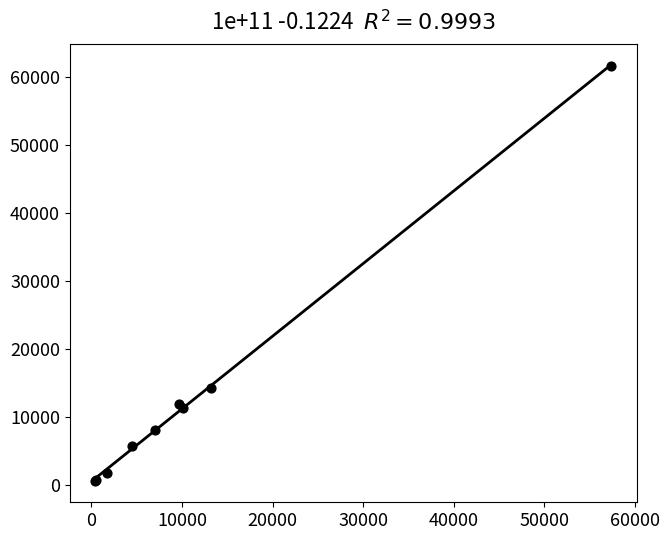

What Y value in the scatter plot is closest to 31066?

14289